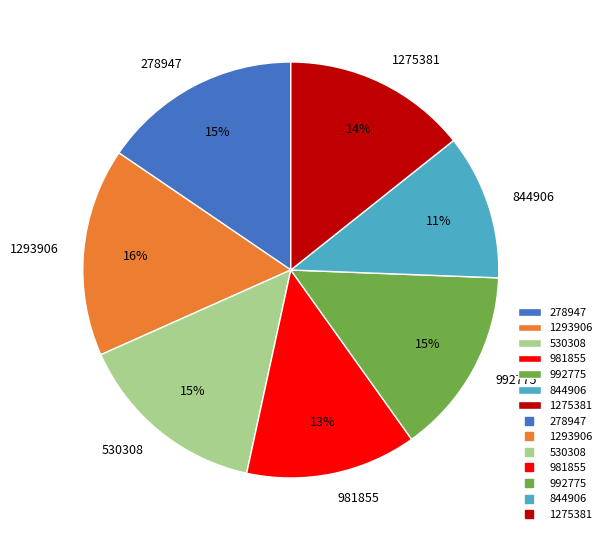

True or false: 1293906 accounts for 8% of the total.

False